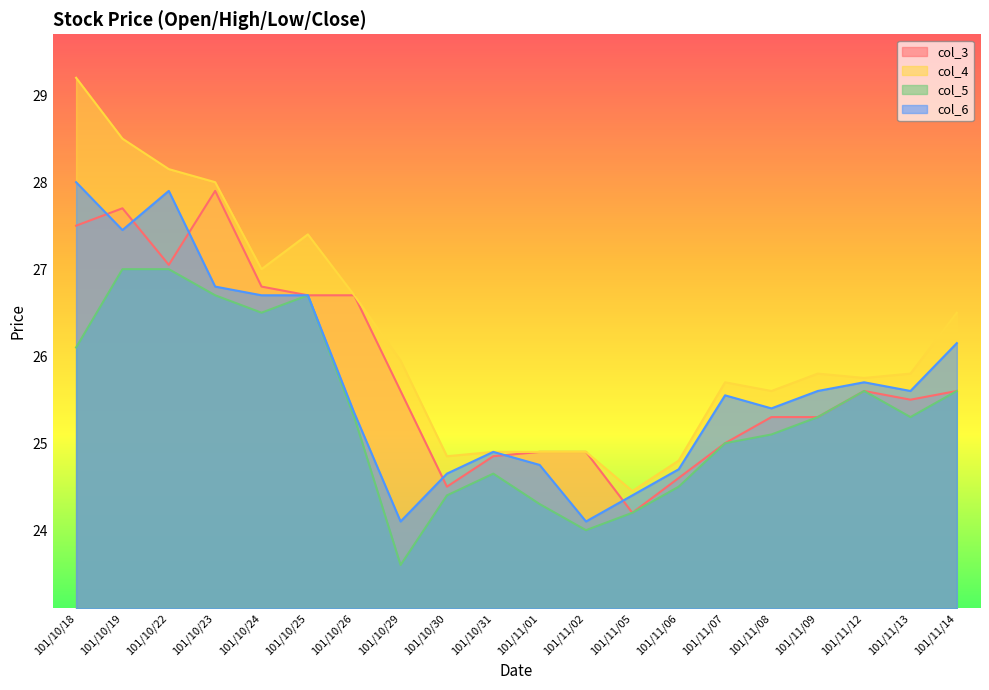

Rank the series at 101/11/05 from highest to lowest value.

col_4, col_6, col_3, col_5